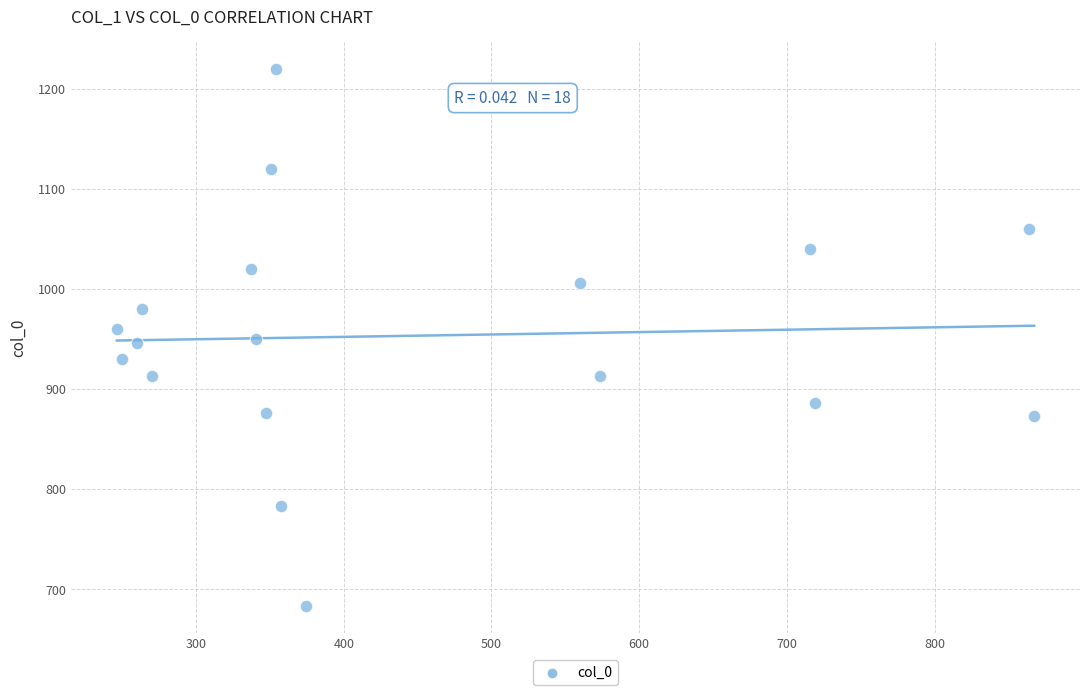

What is the range of Y values (max minus min)?

536.7